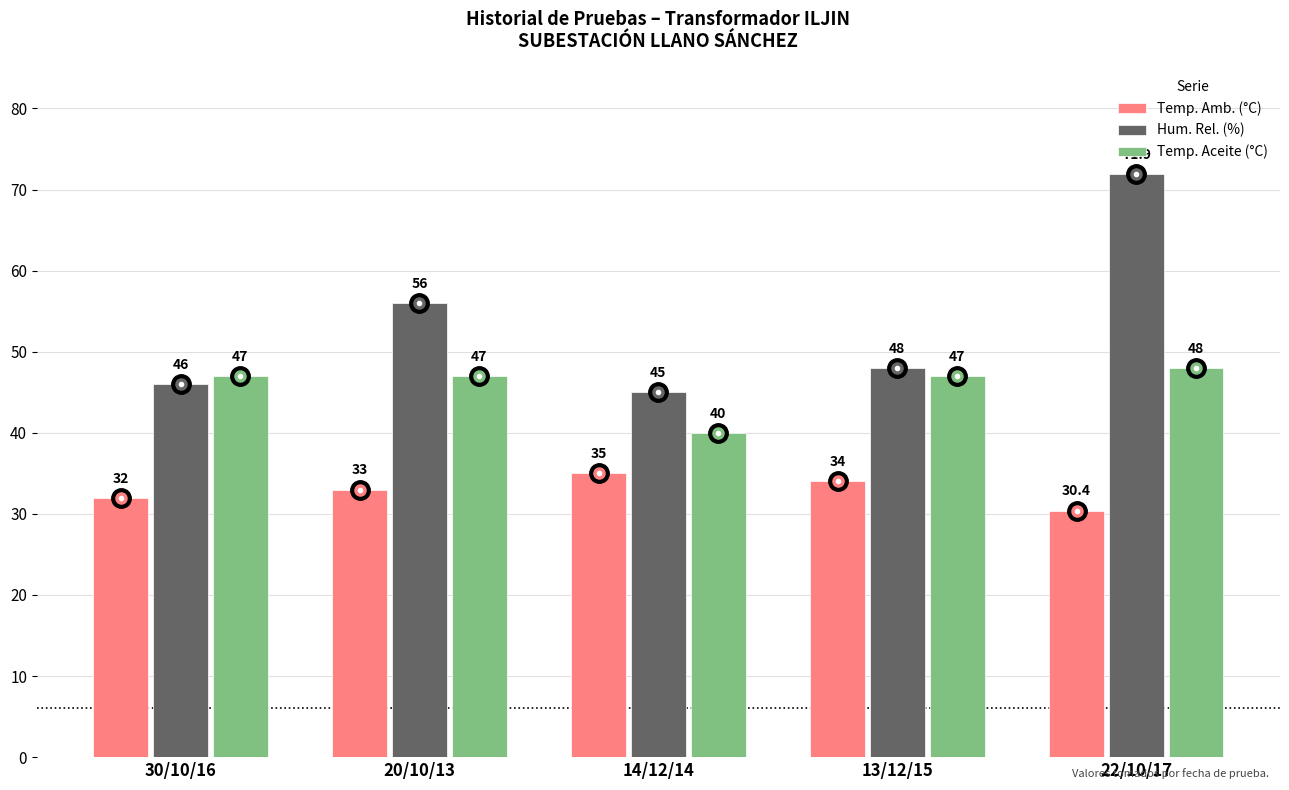

Between 13/12/15 and 22/10/17, which series saw the biggest shift?

Hum. Rel. (%)